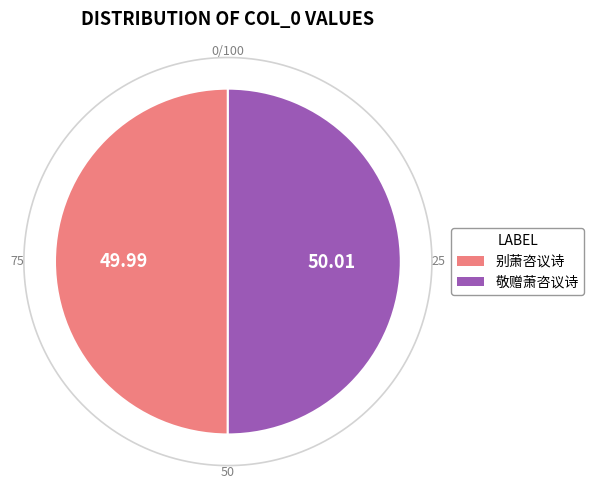

What is the largest slice in the pie chart?

敬赠萧咨议诗